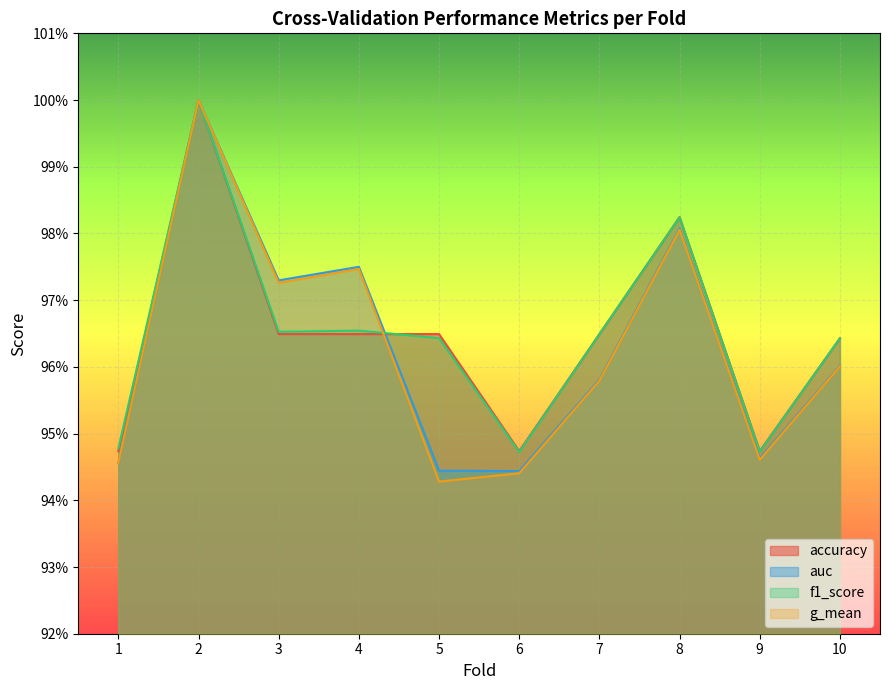

The accuracy series shows 1.0 at 3. True or false?

True